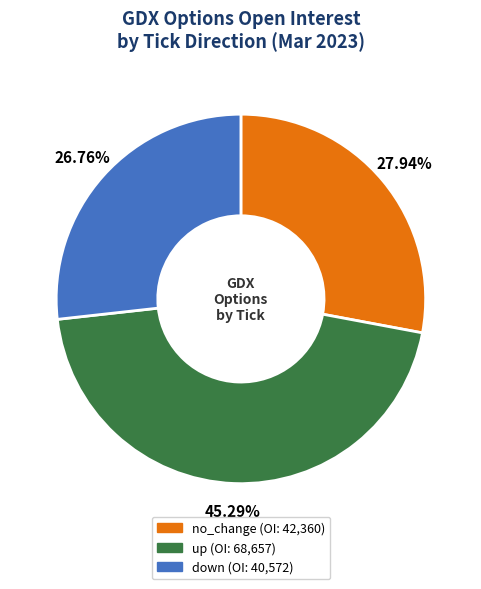

What is the largest slice in the pie chart?

up